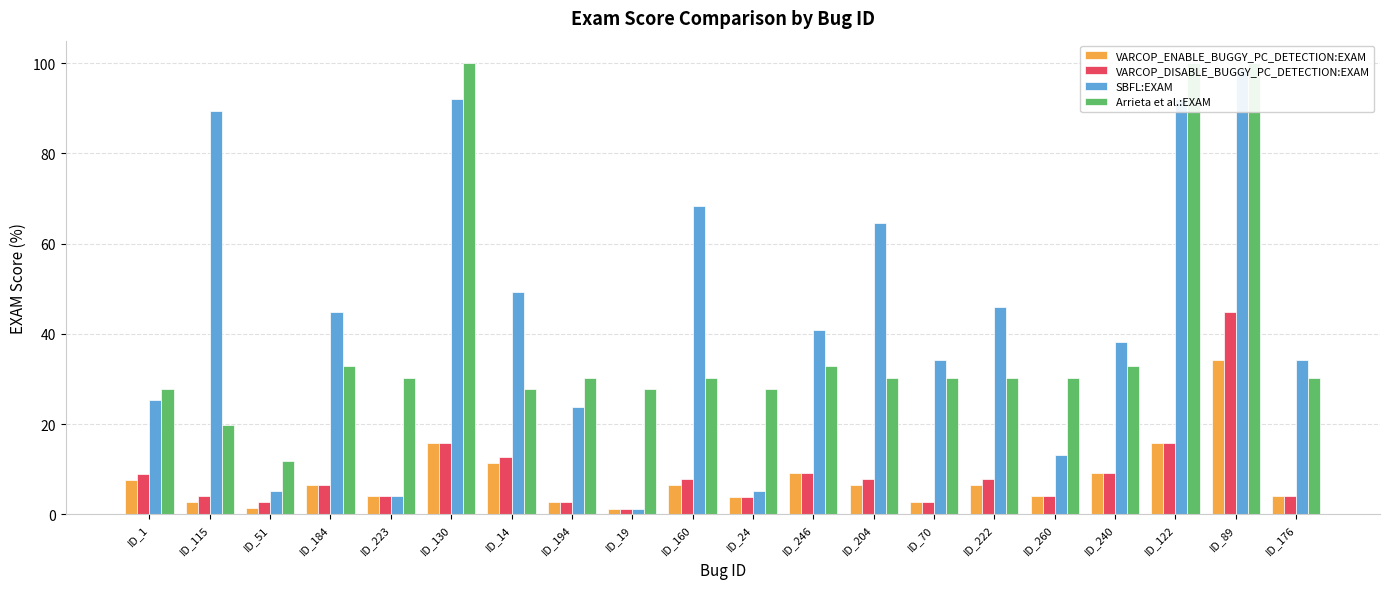

Which series has the largest range (max minus min)?

SBFL:EXAM